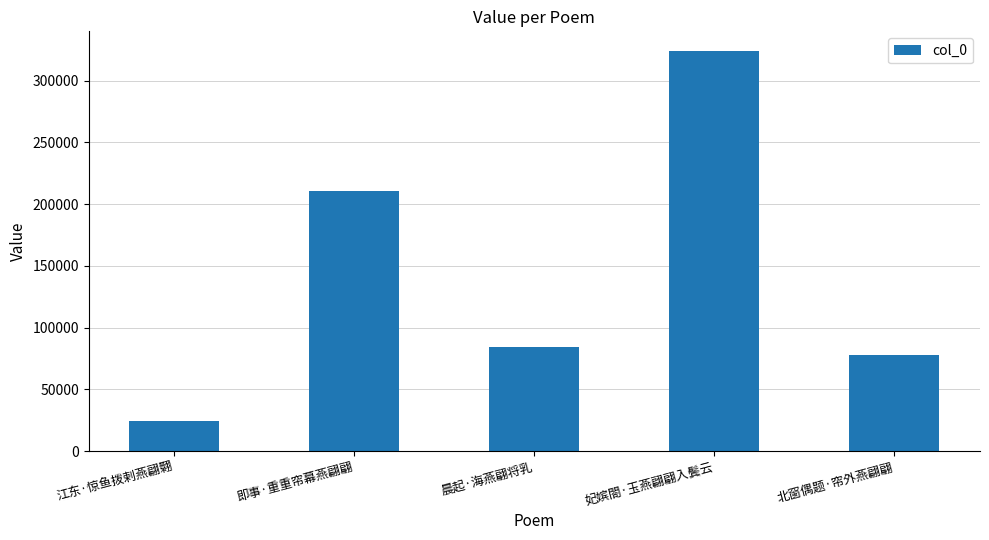

List the labels in order of value, smallest first.

江东·惊鱼拨剌燕翩翾, 北窗偶题·帘外燕翩翩, 晨起·海燕翩将乳, 即事·重重帘幕燕翩翩, 妃嫔閤·玉燕翩翩入鬓云